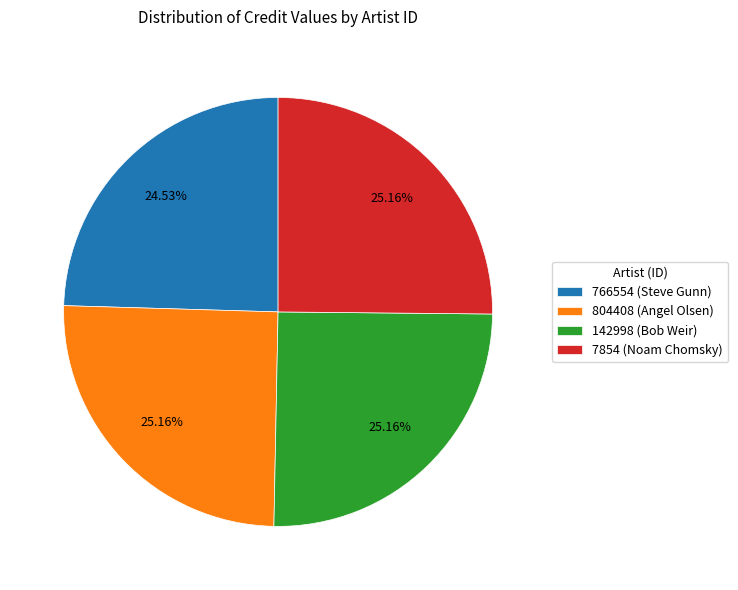

How many slices are in this pie chart?

4